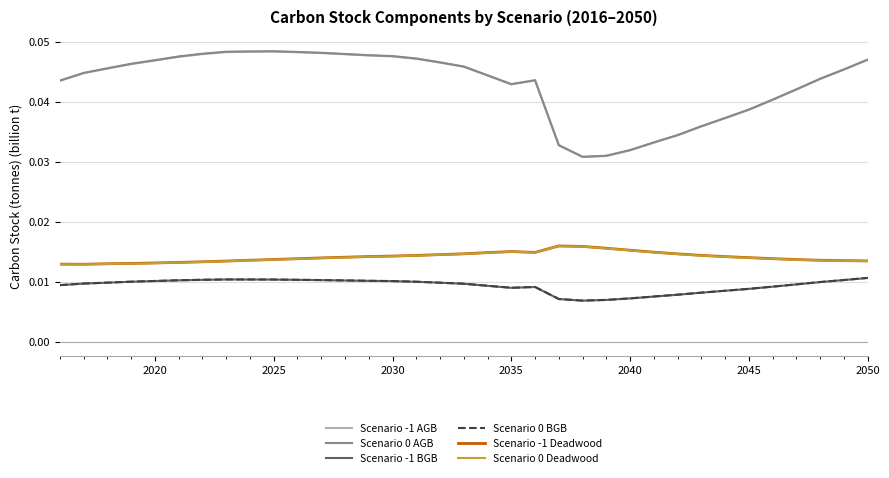

True or false: Scenario -1 Deadwood and Scenario 0 AGB intersect in this chart.

False